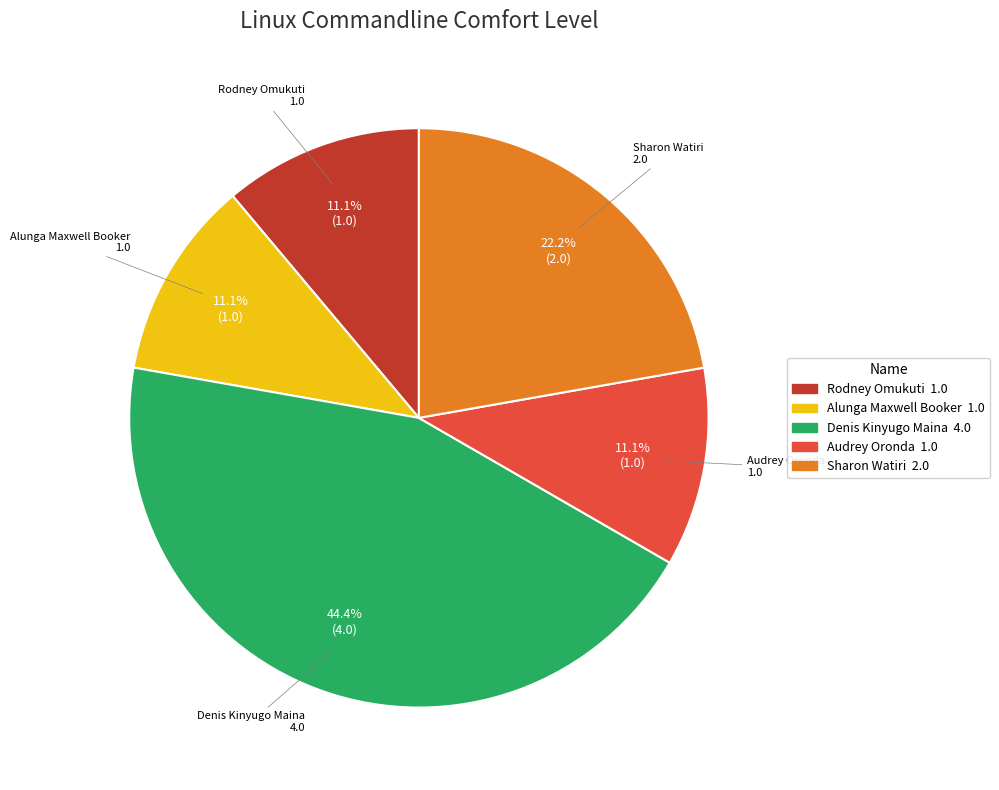

Does Audrey Oronda represent more than half of the total?

No